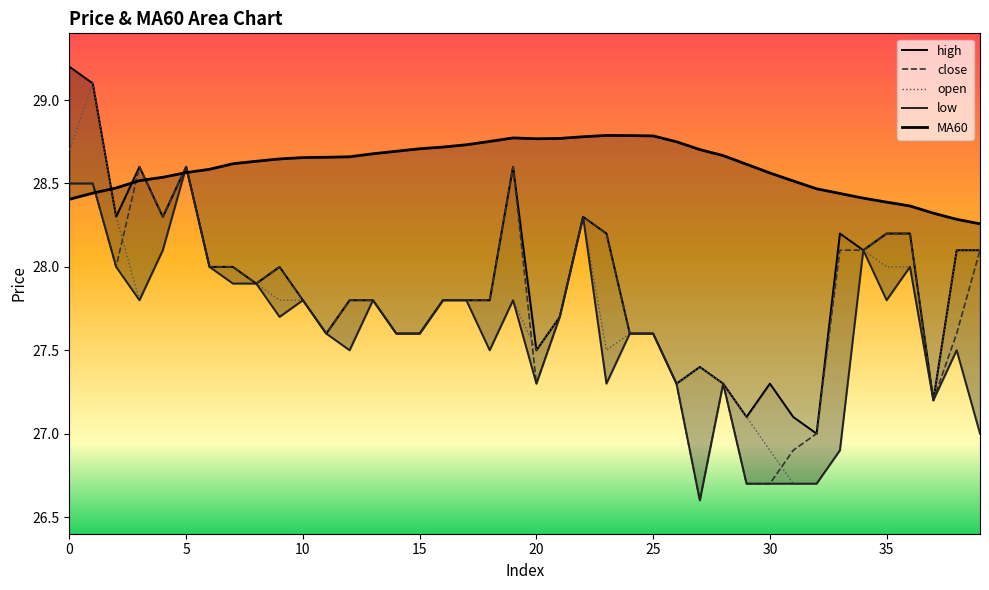

The value of open at 25 is 17.9. True or false?

False